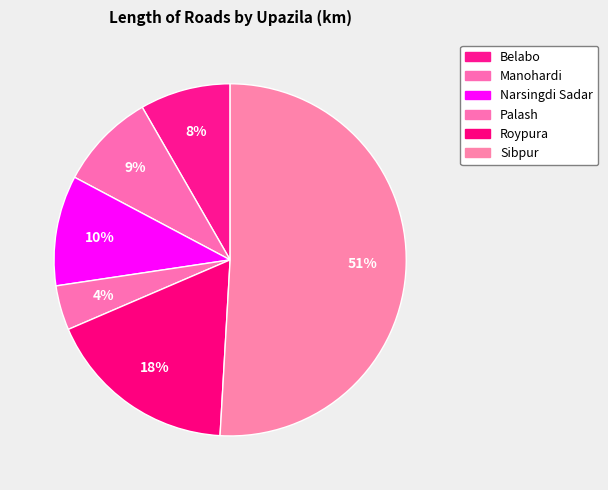

Does Narsingdi Sadar account for over 50% of the chart?

No